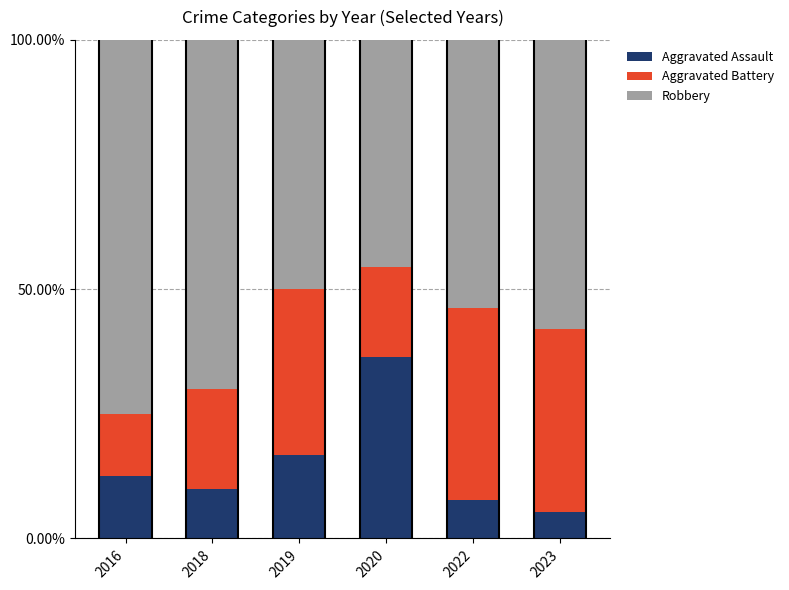

What is the total value across all series at 2022?

100.0